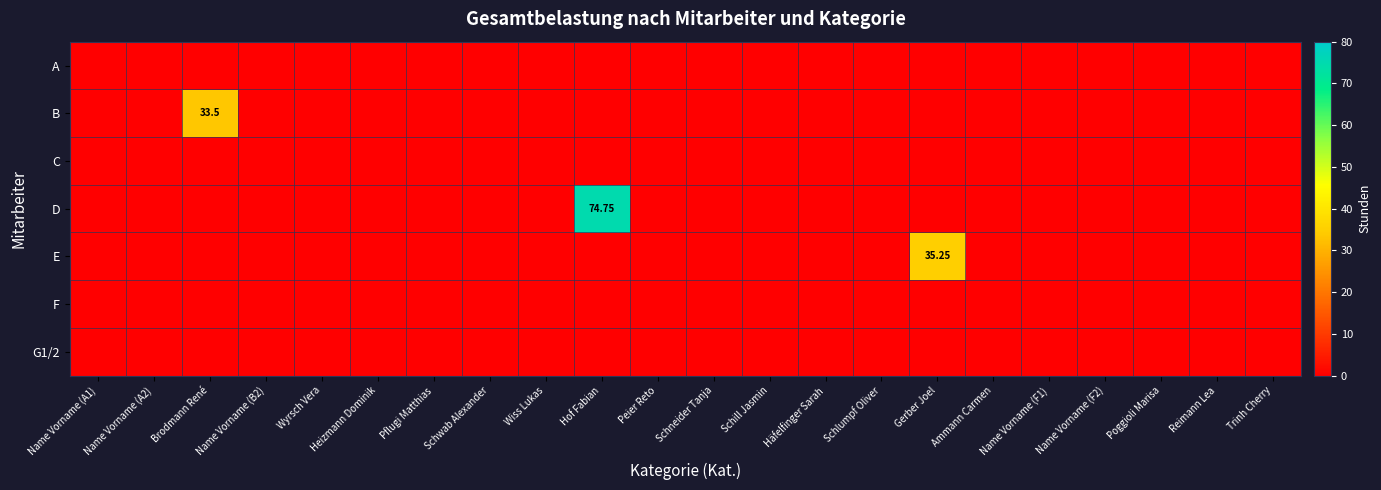

How many series are shown in this chart?

7